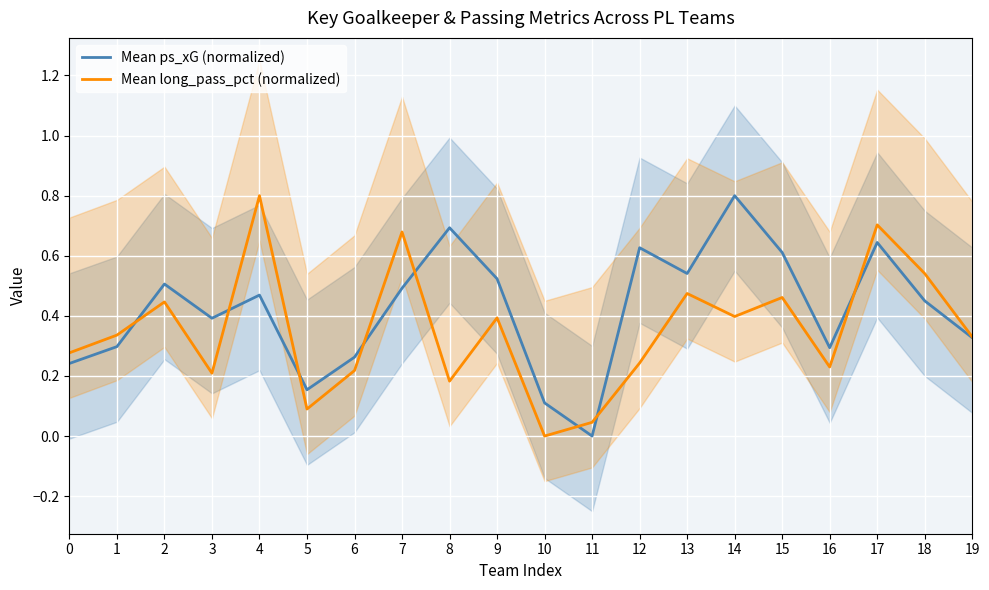

List the series in order of their overall mean, lowest first.

Mean long_pass_pct (normalized), Mean ps_xG (normalized)